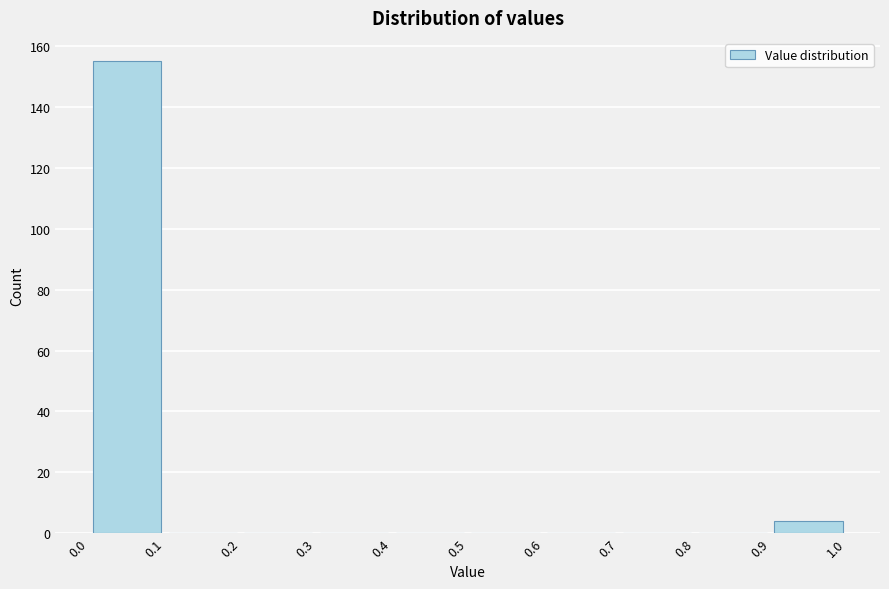

Reading left to right, transcribe this chart: for each bar, give the range it covers on the x-axis and its height. The values are not printed on the chart, so give them approximately, as read against the axis.

0.0 to 0.1: 156
0.1 to 0.2: 0
0.2 to 0.3: 0
0.3 to 0.4: 0
0.4 to 0.5: 0
0.5 to 0.6: 0
0.6 to 0.7: 0
0.7 to 0.8: 0
0.8 to 0.9: 0
0.9 to 1.0: 4